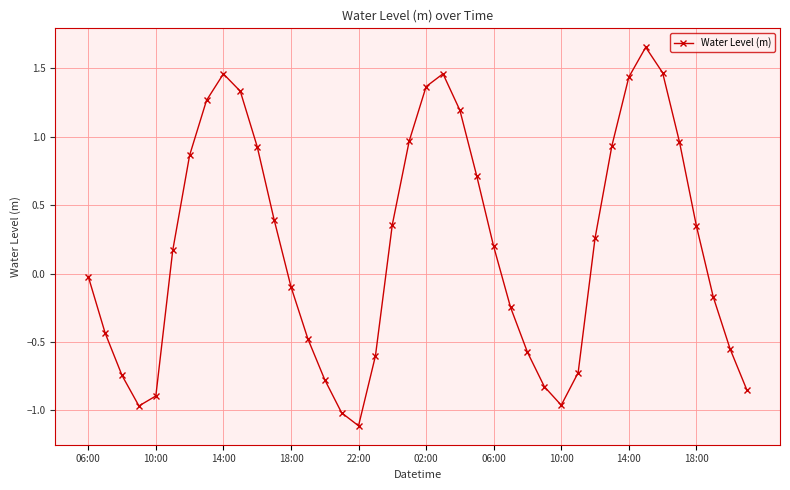

How many distinct data groups are displayed?

1